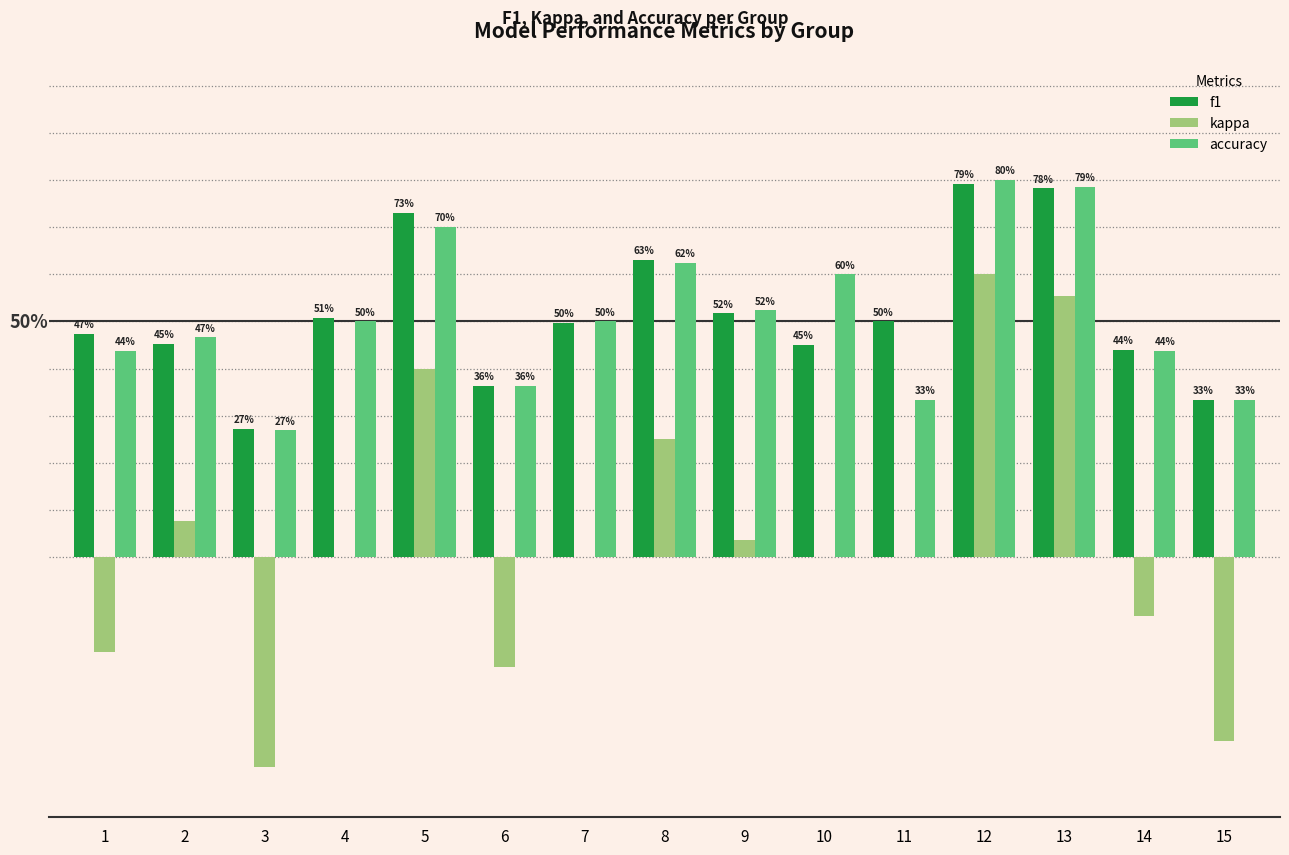

Does the chart contain stacked bars?

No